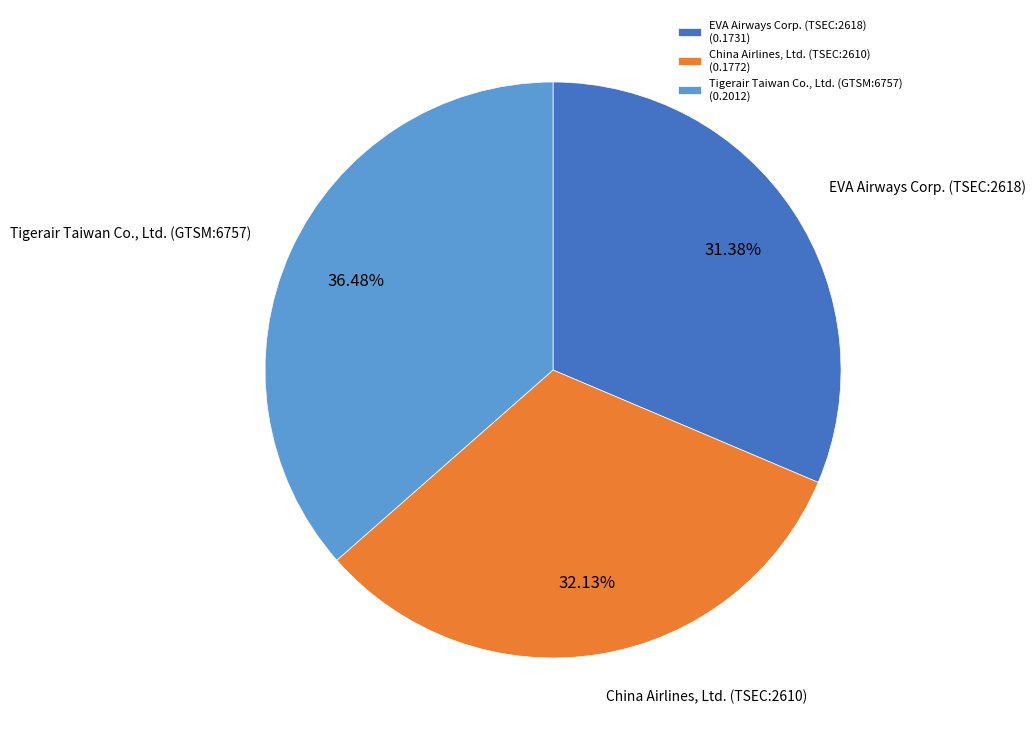

Is it true that Tigerair Taiwan Co., Ltd. (GTSM:6757) is 36% of the pie?

True